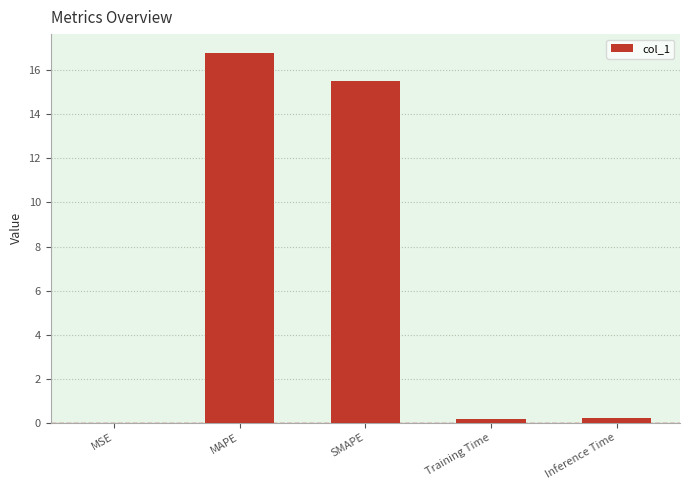

The chart shows a value of 0.2 at Inference Time. True or false?

True